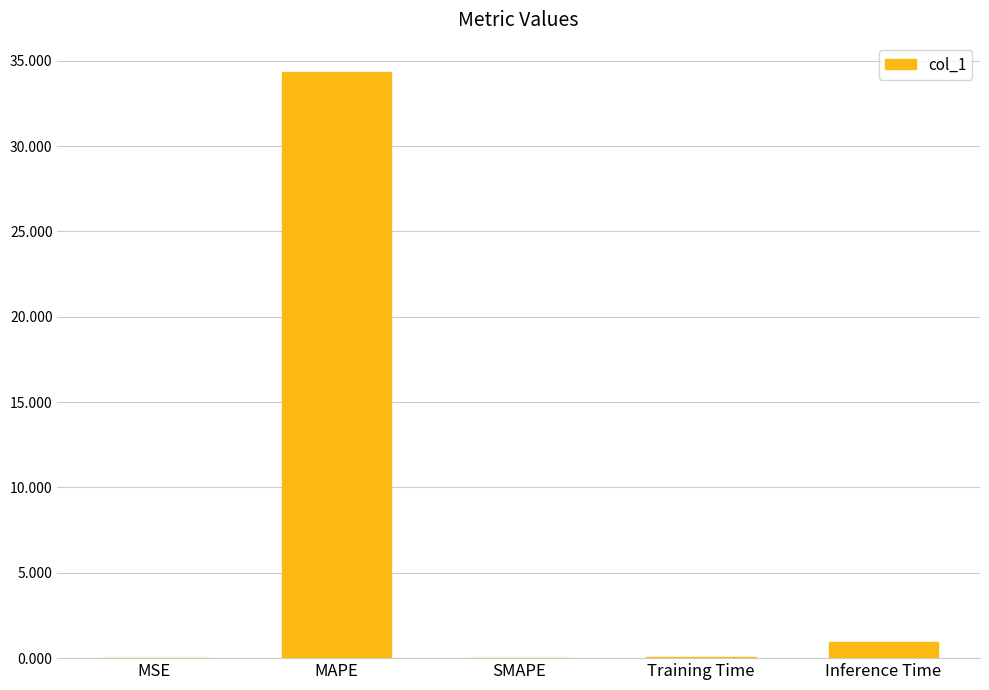

What is the change in value from SMAPE to Inference Time?

+0.9